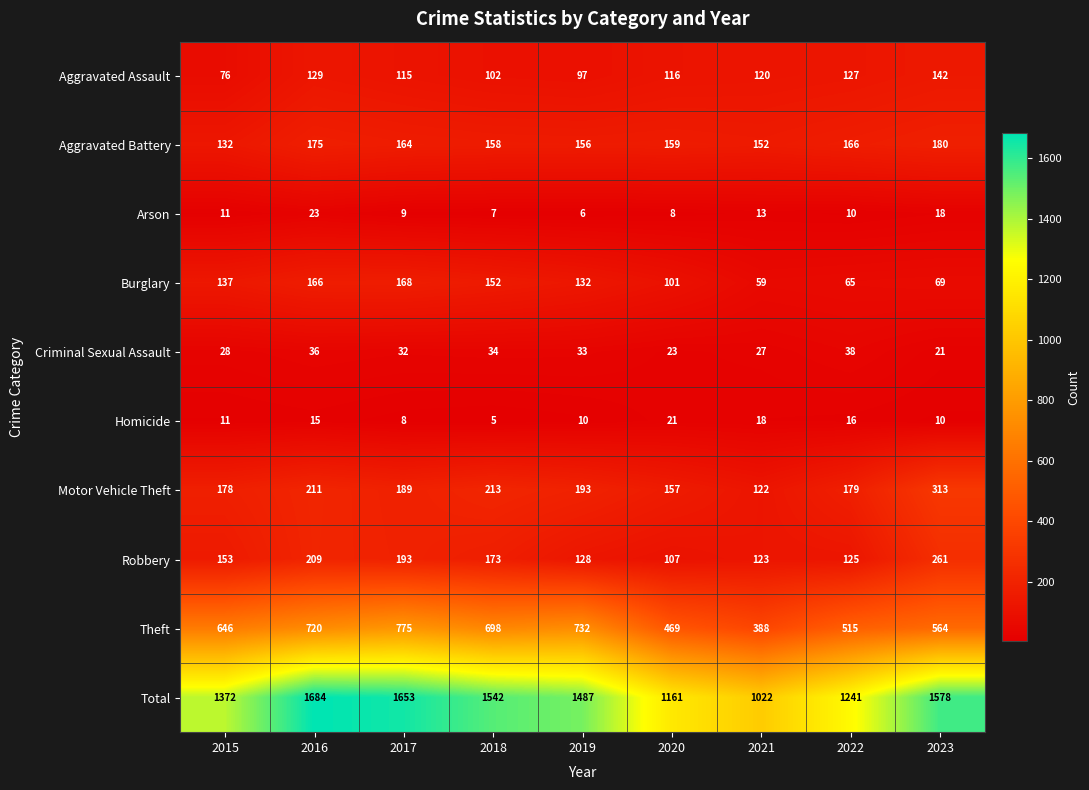

The Theft series shows 720 at 2016. True or false?

True